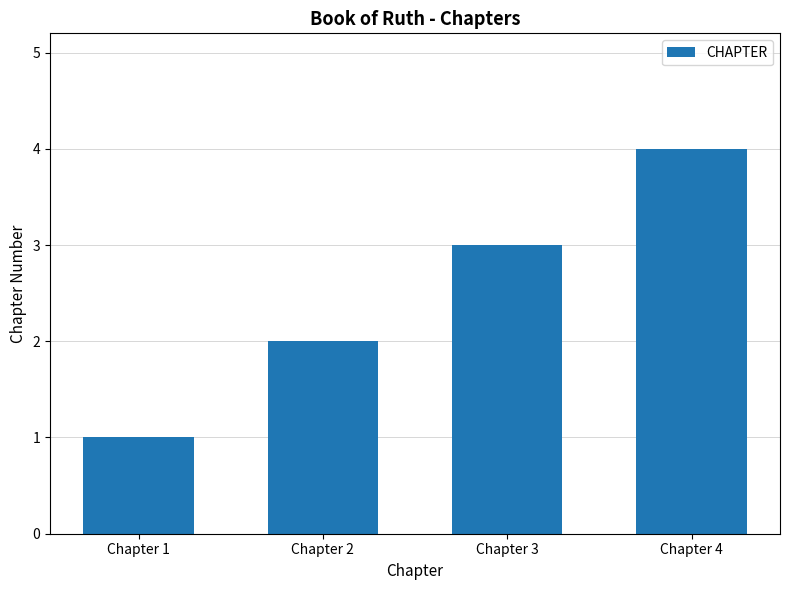

What is the sum of the values at Chapter 3 and Chapter 1?

4